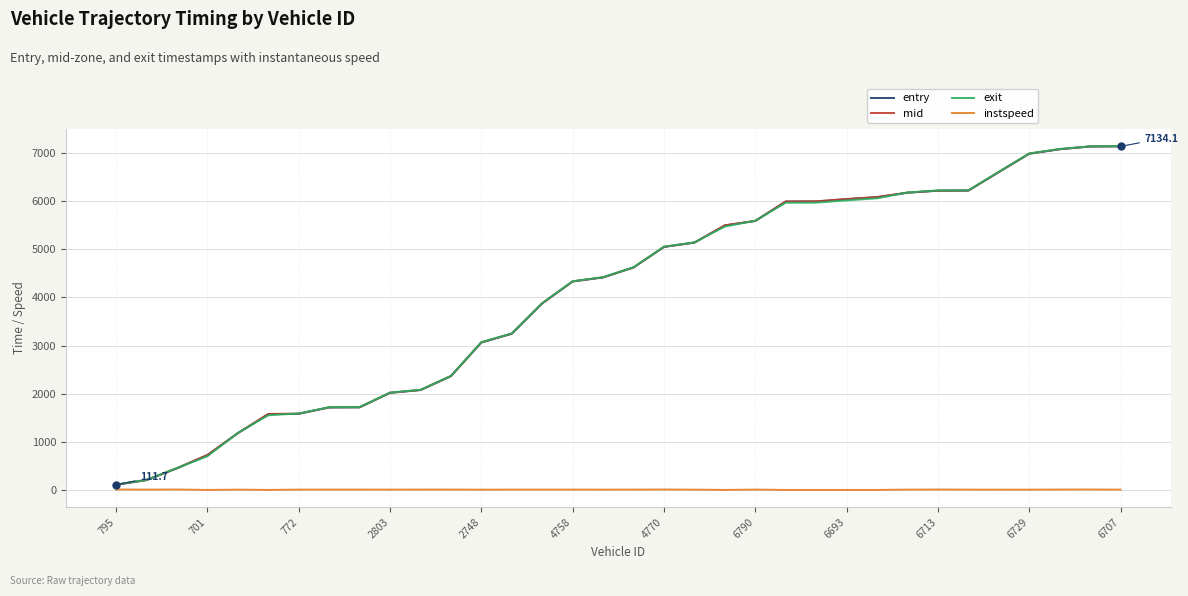

What is the maximum value shown in the chart?

7140.4